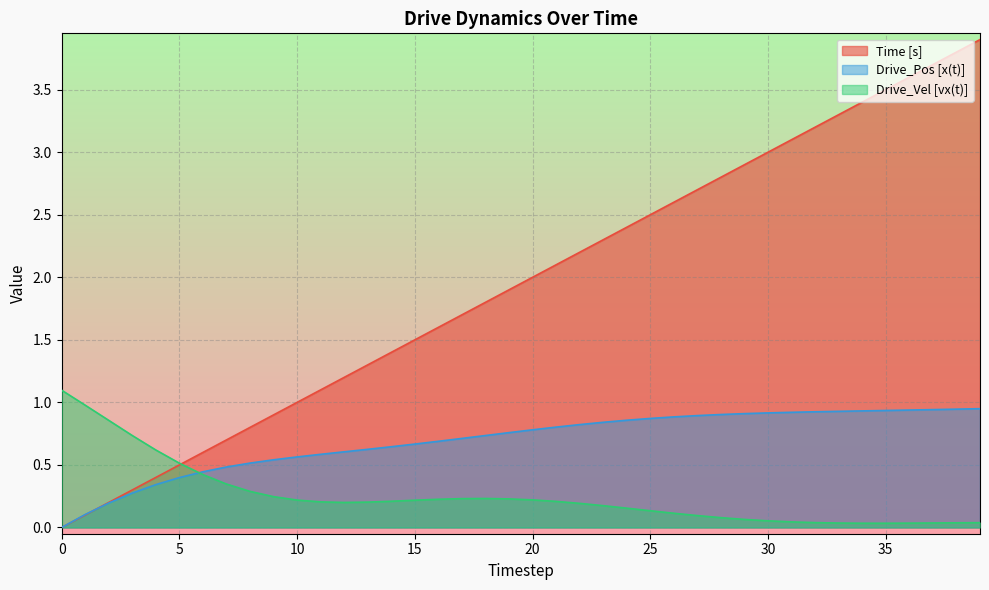

Is the value of Drive_Vel [vx(t)] at 39 greater than the value of Time [s] at 5?

No